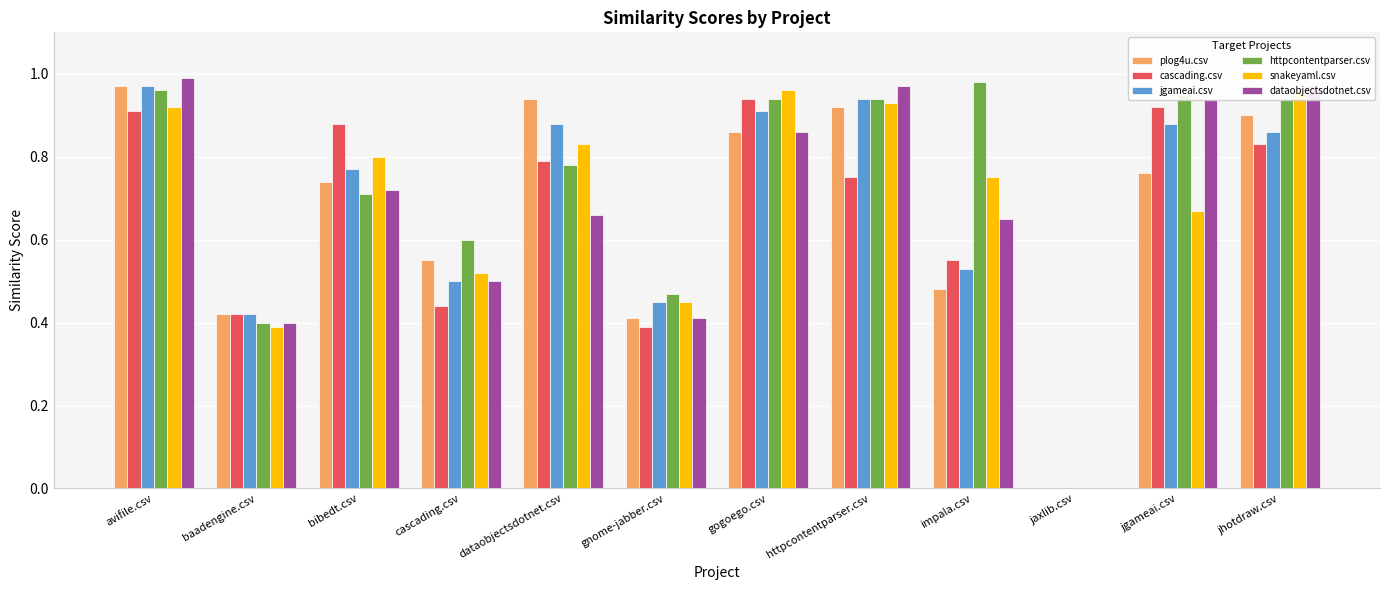

The value of snakeyaml.csv at bibedt.csv is 0.8. True or false?

True